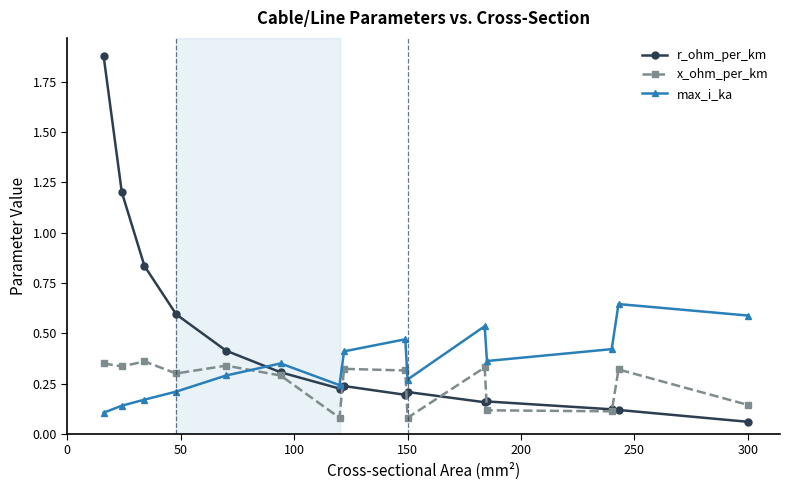

List the series in order of their overall mean, highest first.

r_ohm_per_km, max_i_ka, x_ohm_per_km